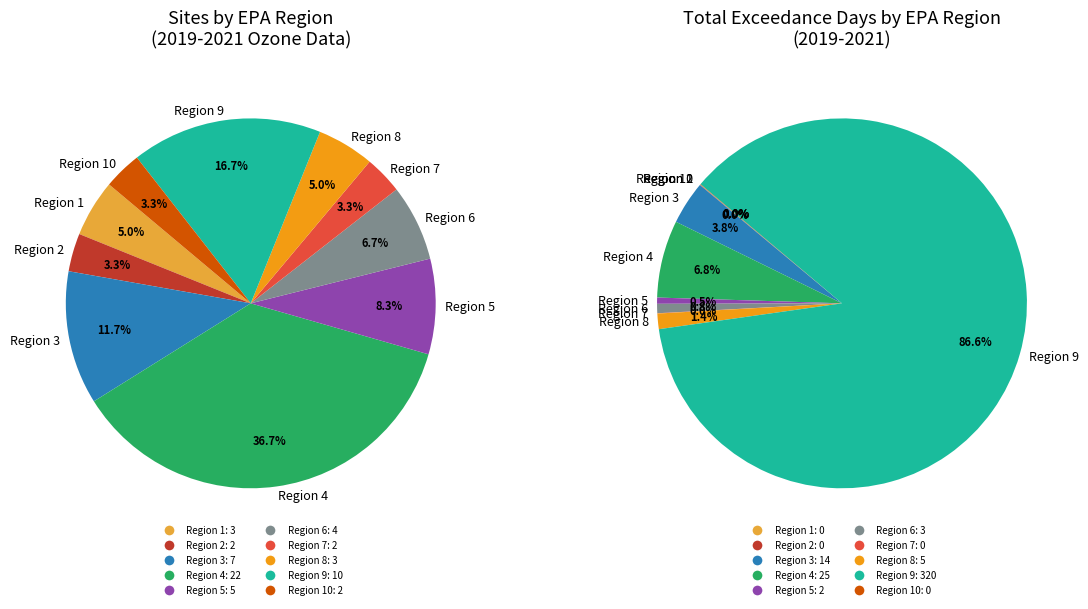

To the nearest percent, what is the difference between the largest and smallest slice percentages?

33%